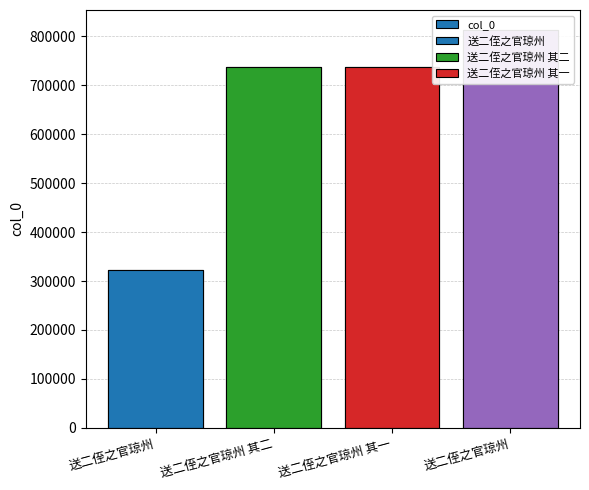

What is the greatest value displayed?

812989